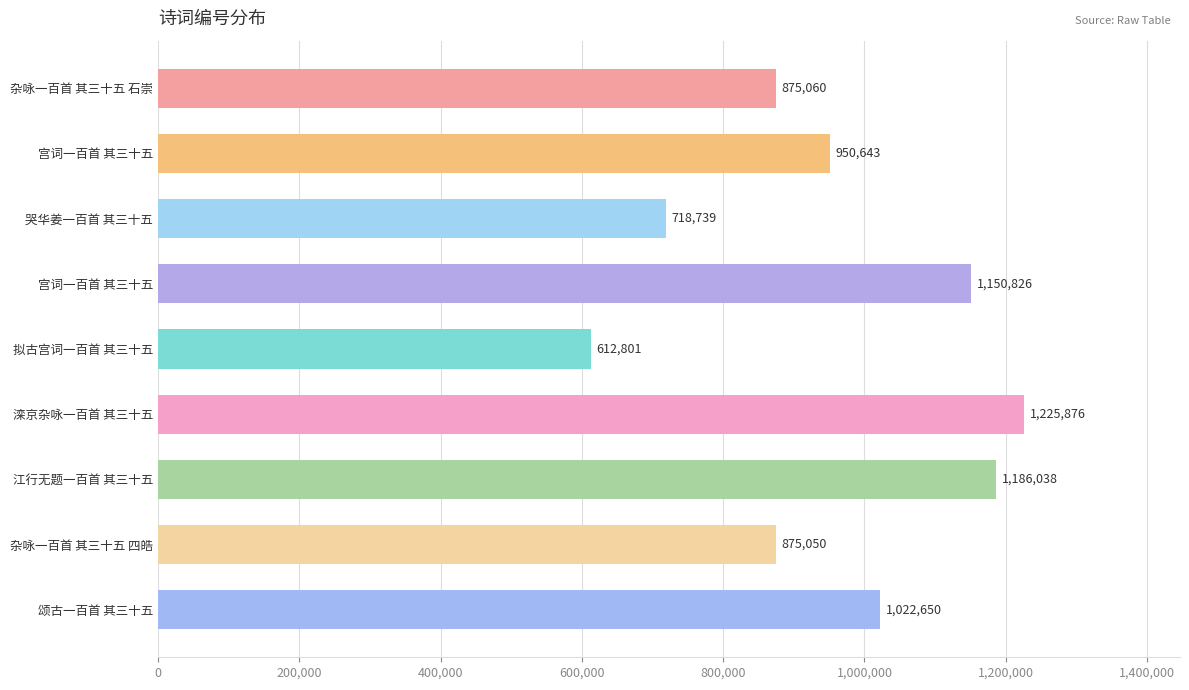

At which category does the chart reach its peak across all series?

滦京杂咏一百首 其三十五